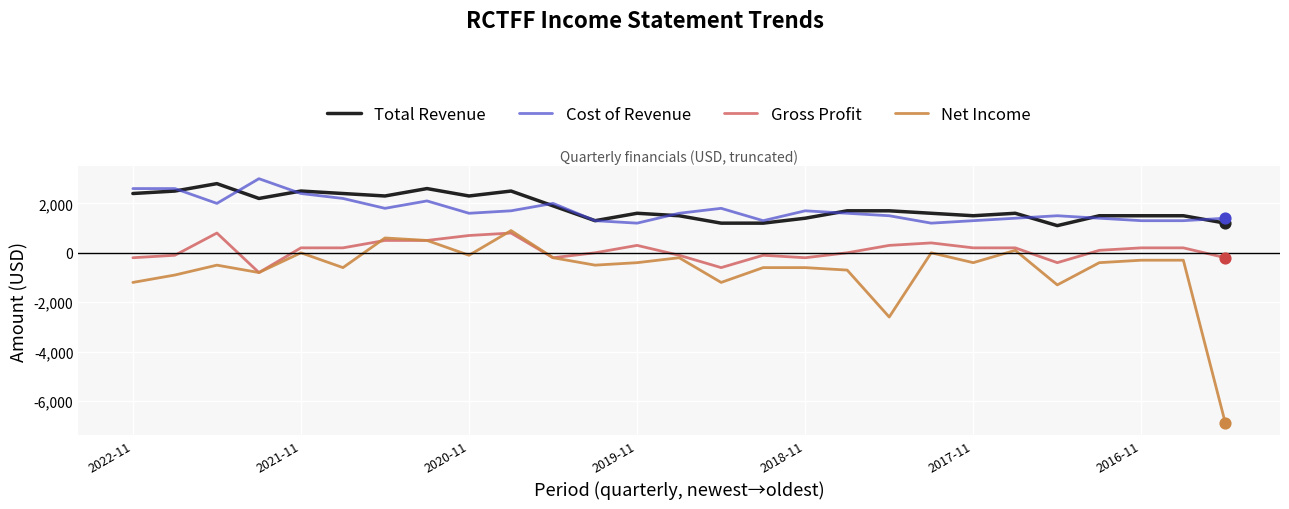

True or false: Cost of Revenue and Gross Profit intersect in this chart.

False